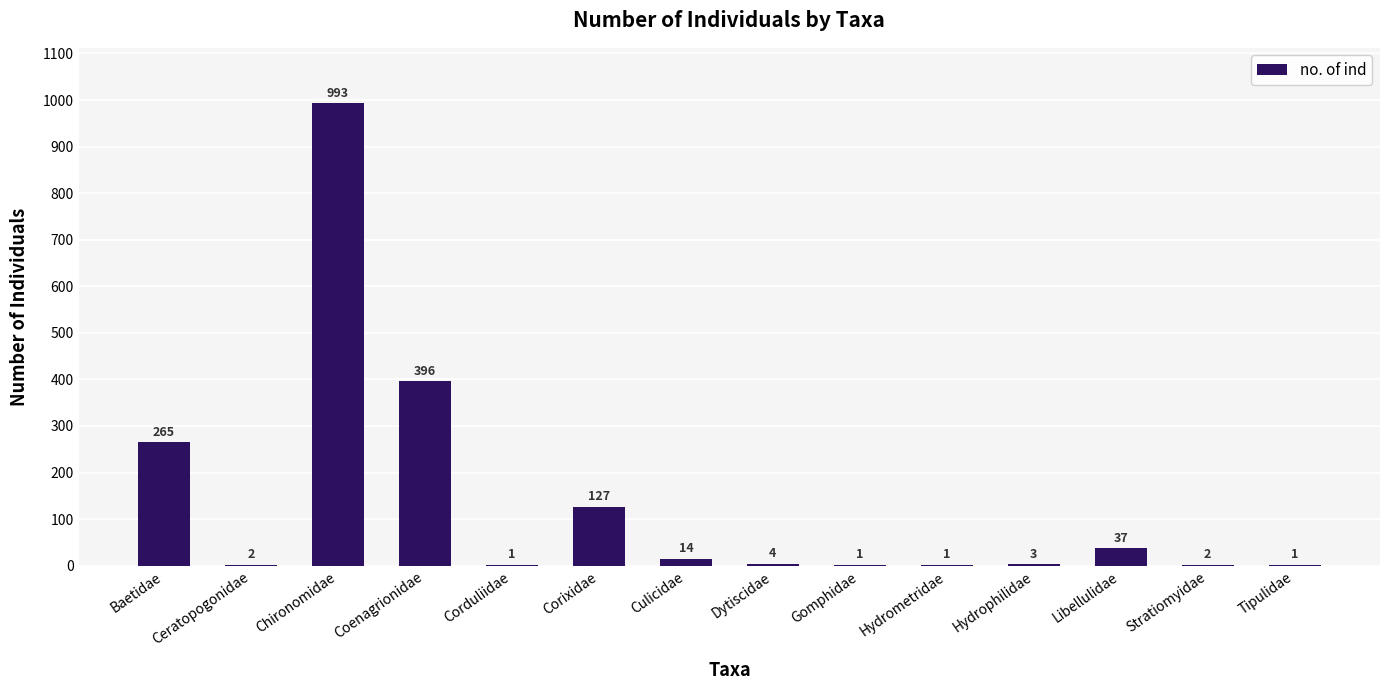

True or false: the data shows 396 at Coenagrionidae.

True